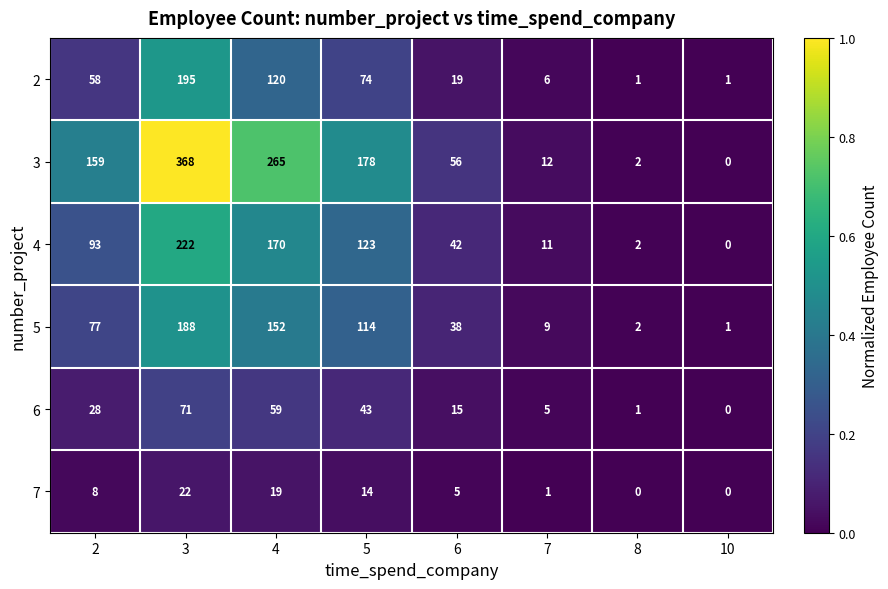

List the series in order of their peak value, highest first.

3, 4, 2, 5, 6, 7